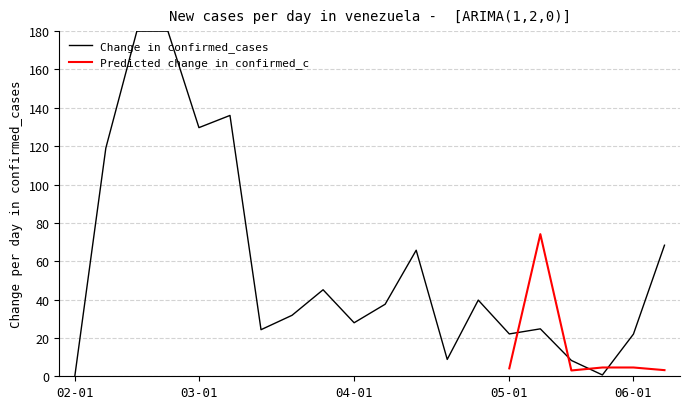

The value at 06-01 is 22.0. True or false?

True